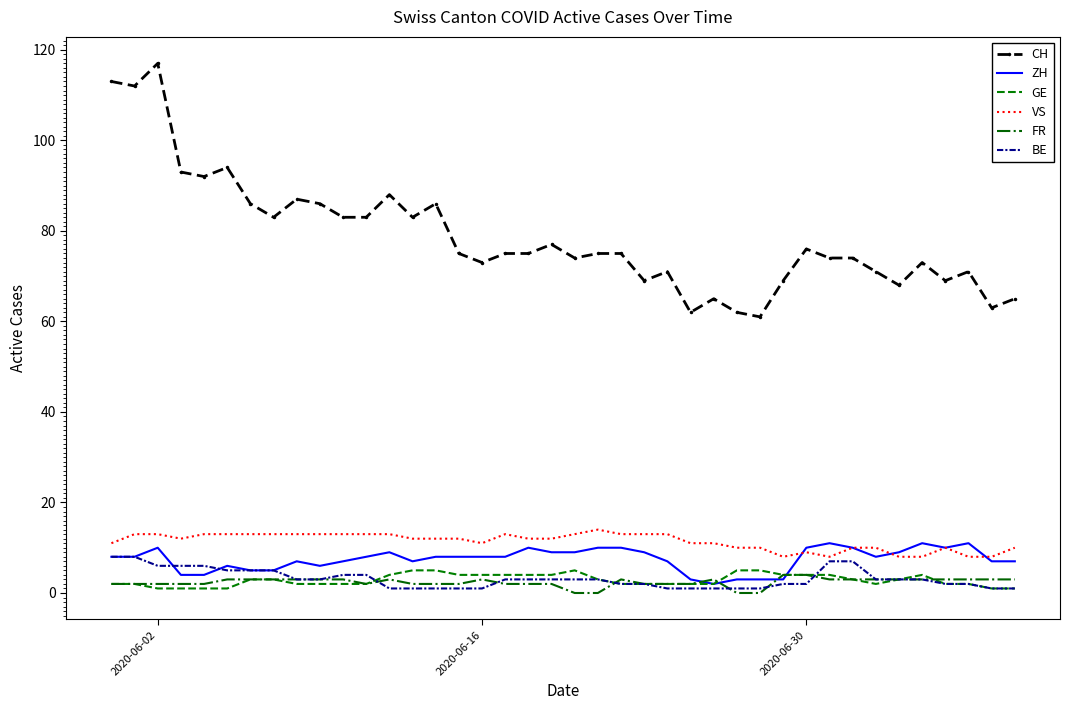

Which series has the largest total across all categories?

CH